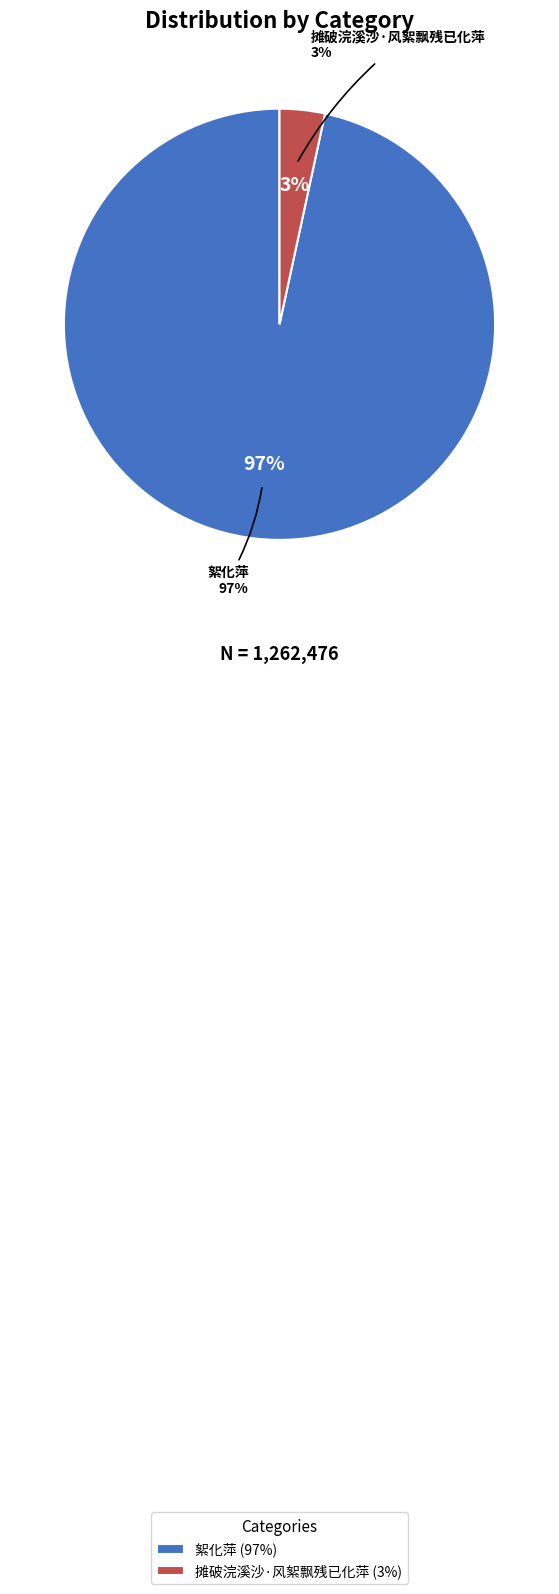

What is the total percentage of 絮化萍 and 摊破浣溪沙·风絮飘残已化萍?

100.0%